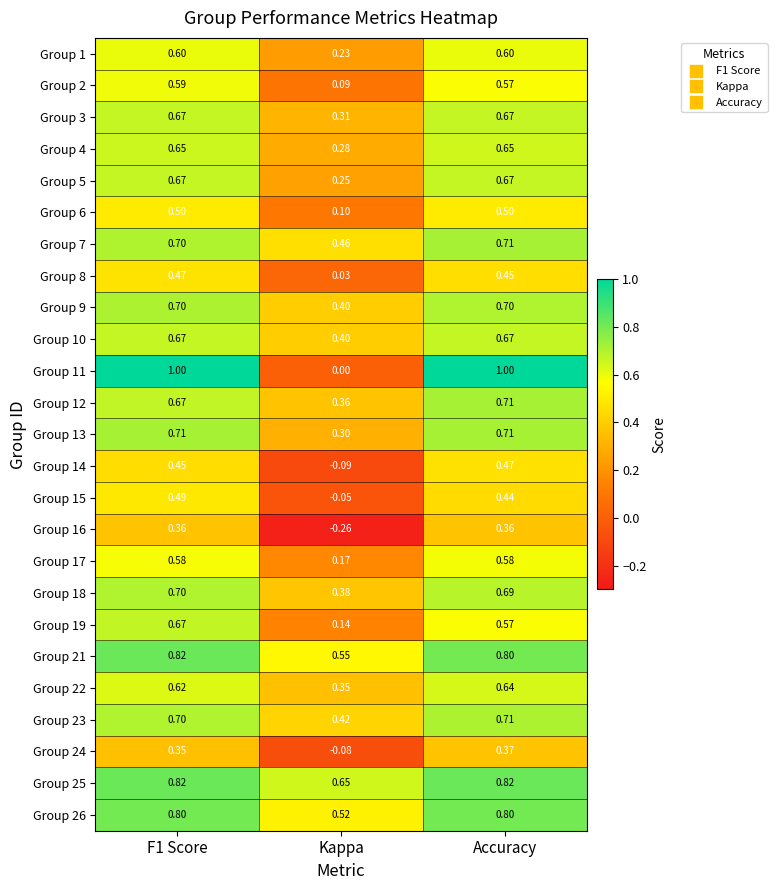

Is the value of Group 18 at Kappa greater than the value of Group 11 at F1 Score?

No